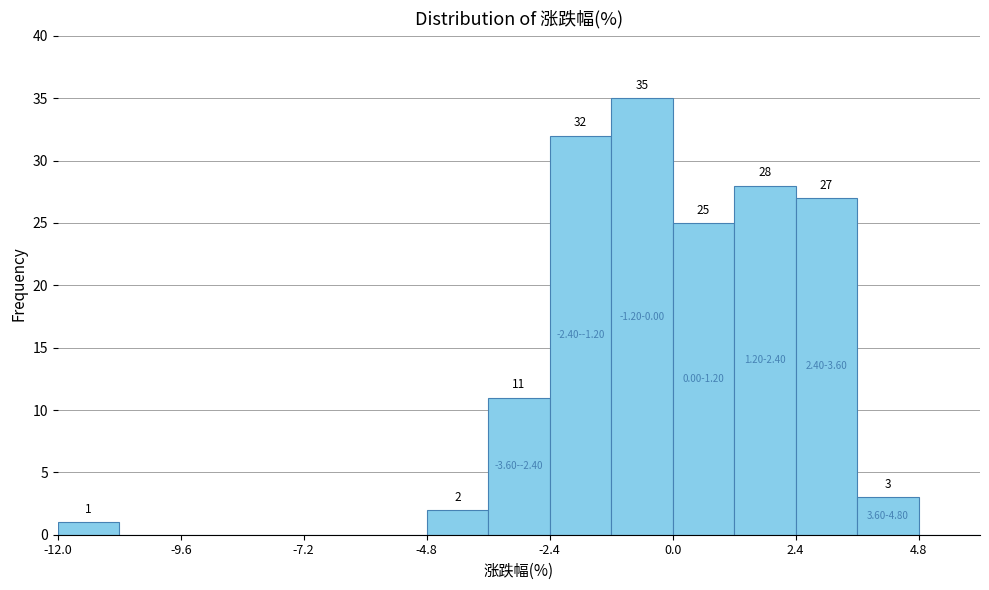

Around what value on the x-axis is the tallest bar? Give the approximate position of its centre, as read against the axis.

-0.5